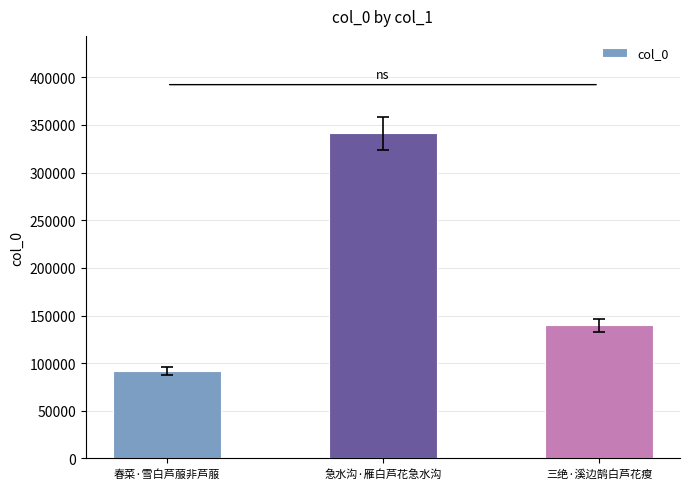

Approximately how many times larger is the value at 急水沟·雁白芦花急水沟 compared to 春菜·雪白芦菔非芦菔?

3.7